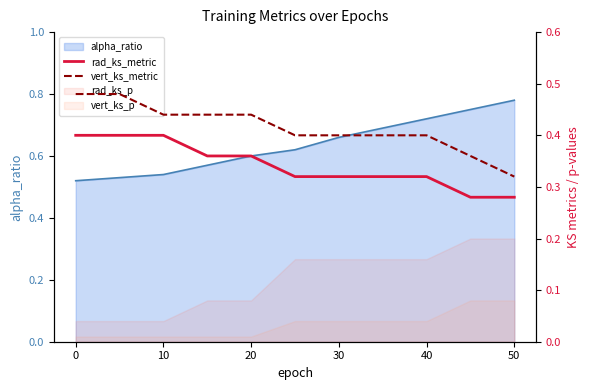

At how many categories does at least one series exceed 0?

11